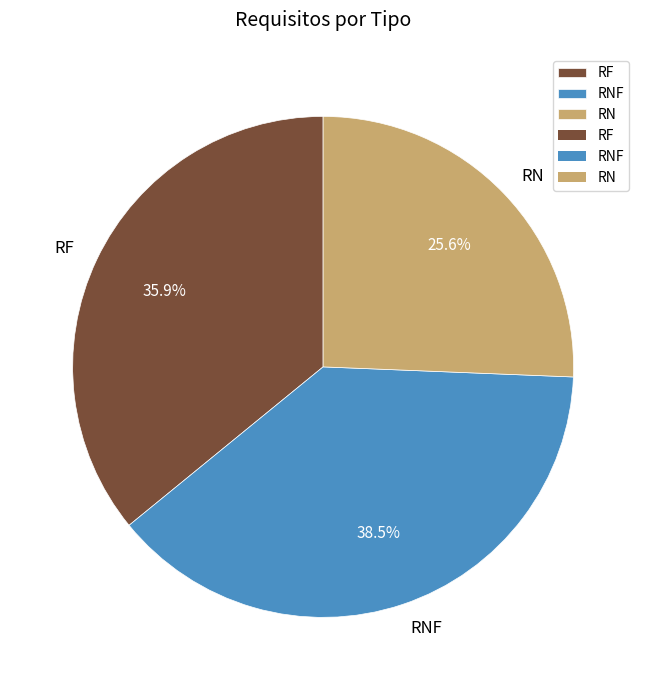

To the nearest percent, what is the difference between the largest and smallest slice percentages?

13%